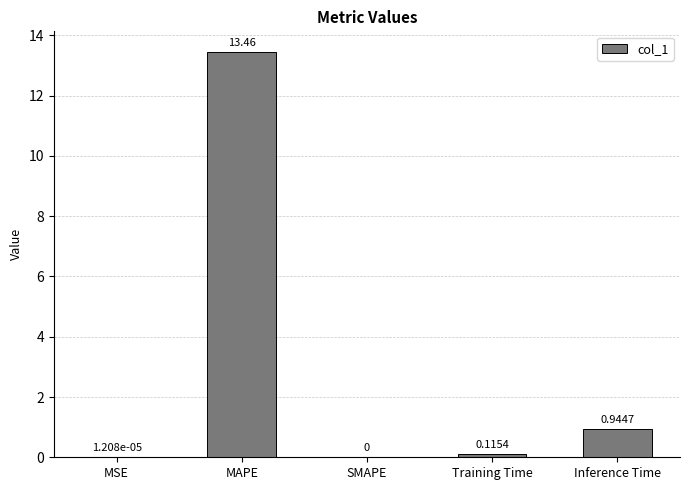

Which category has the highest value across all series?

MAPE